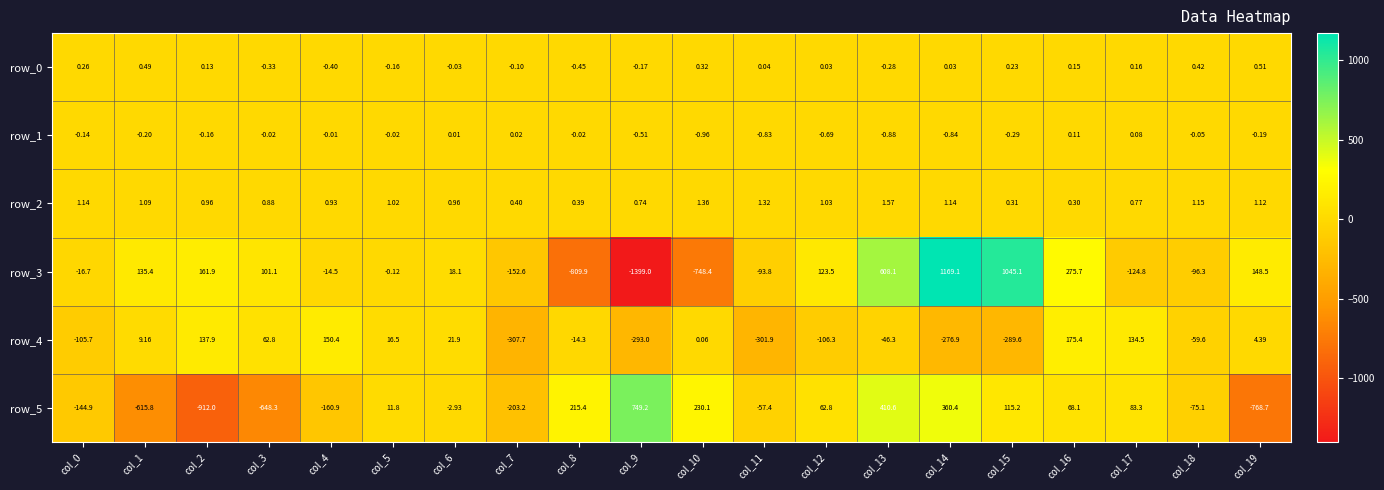

How many data points in row_0 are less than 0?

8